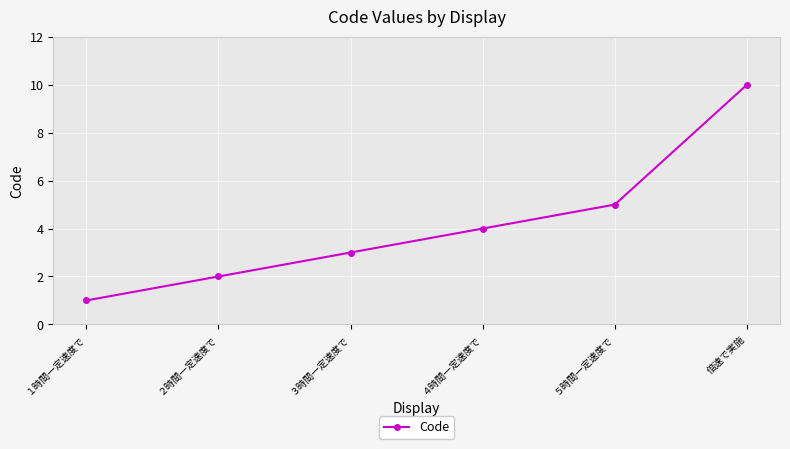

Reading left to right, what are all the values shown in this chart?

1	2	3	4	5	10